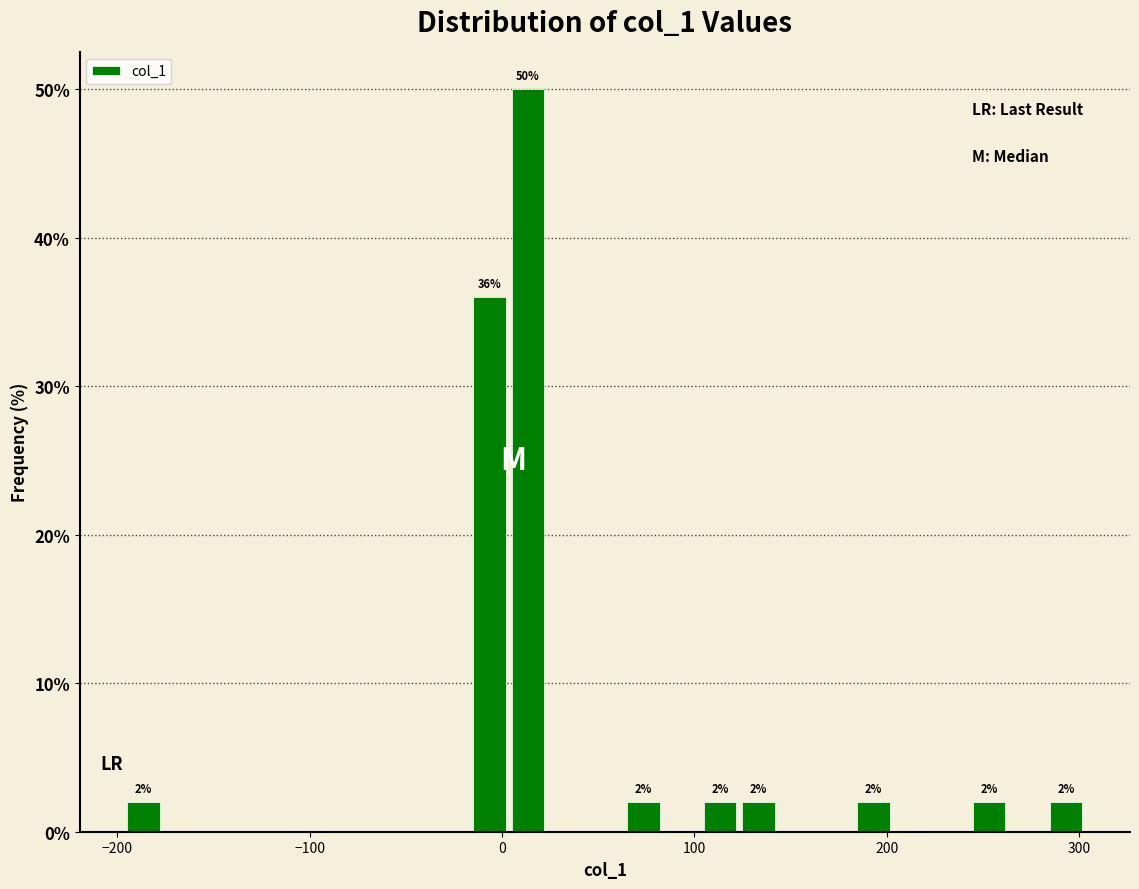

Read against the x-axis, roughly where is the centre of the tallest bar?

10